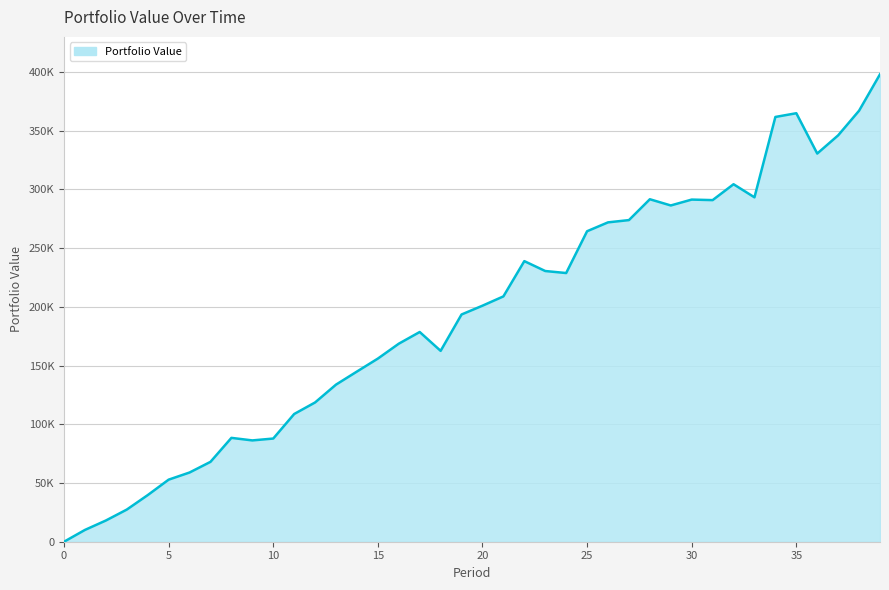

What is the value of the 15th point from the left?

144898.5